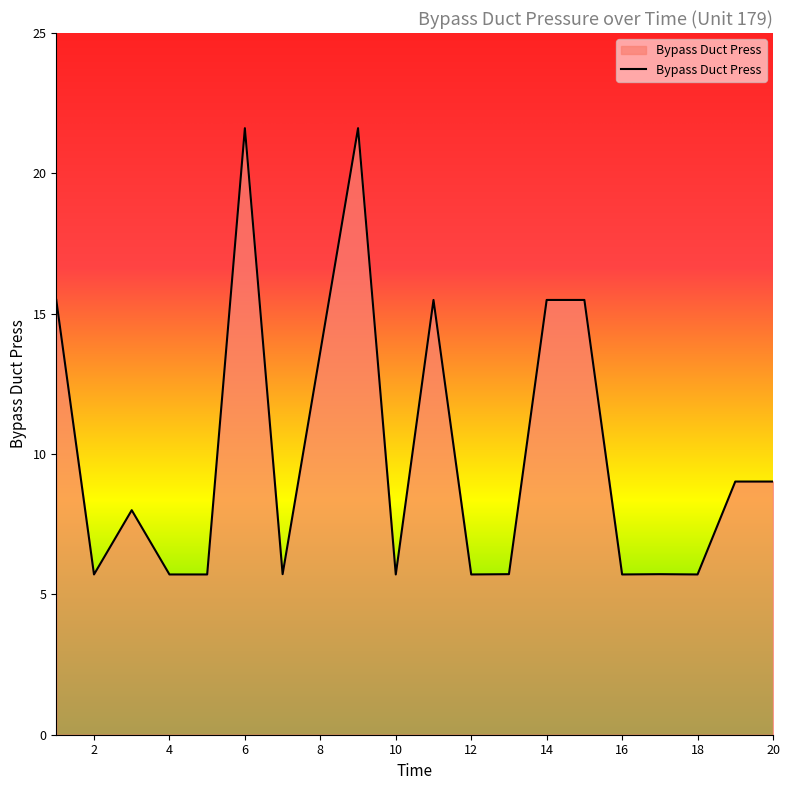

What is the difference between the maximum and minimum values?

15.9